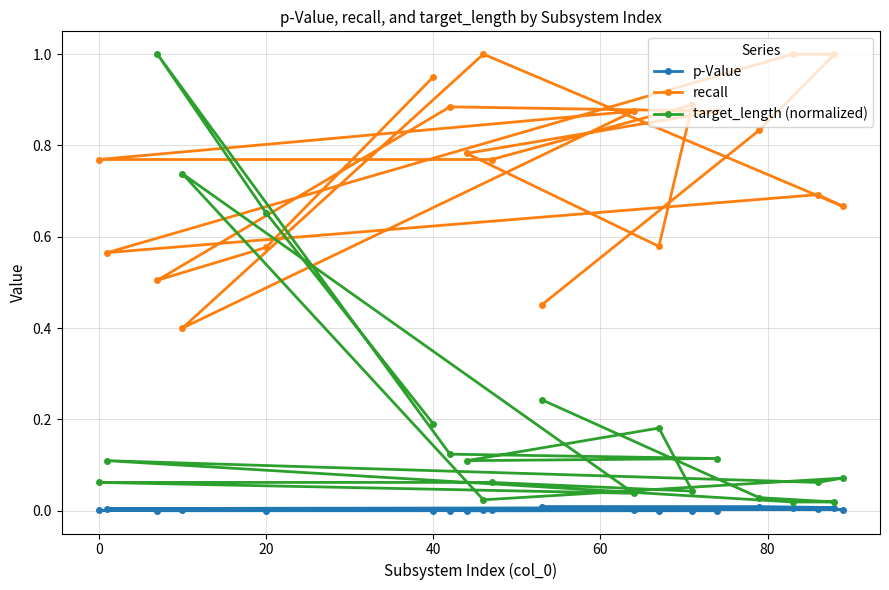

Is this an area chart (filled region under the line)?

No